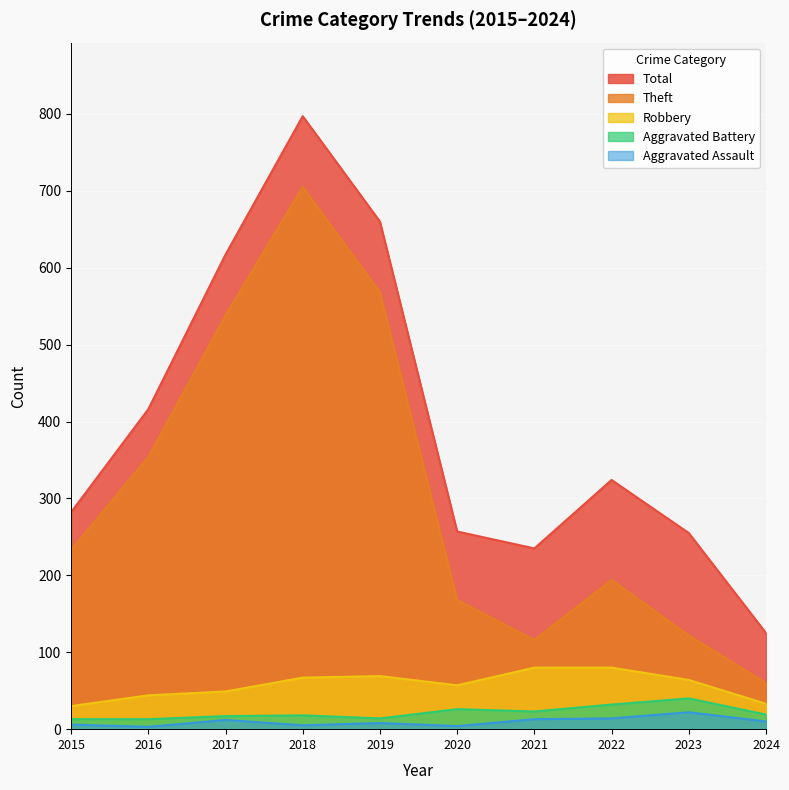

Read the Aggravated Battery value at 2023.

40